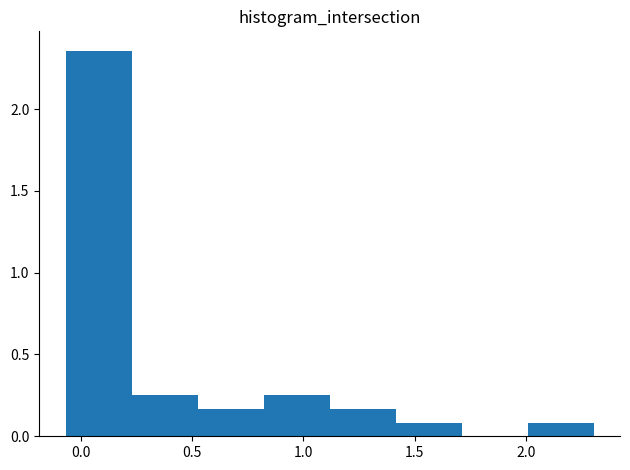

Over which range of the x-axis is the bar tallest?

-0.05 to 0.25